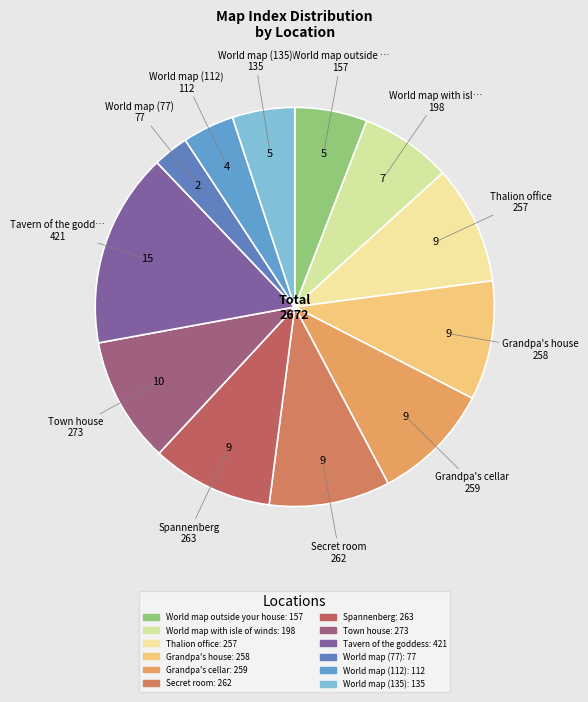

How many slices are in this pie chart?

12